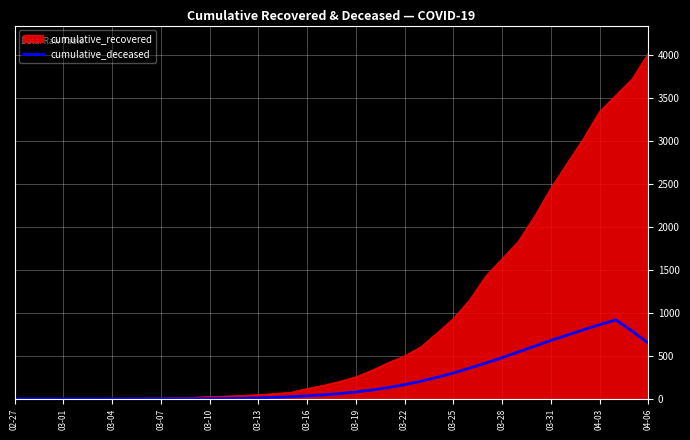

Does the chart display data point markers on the line(s)?

No